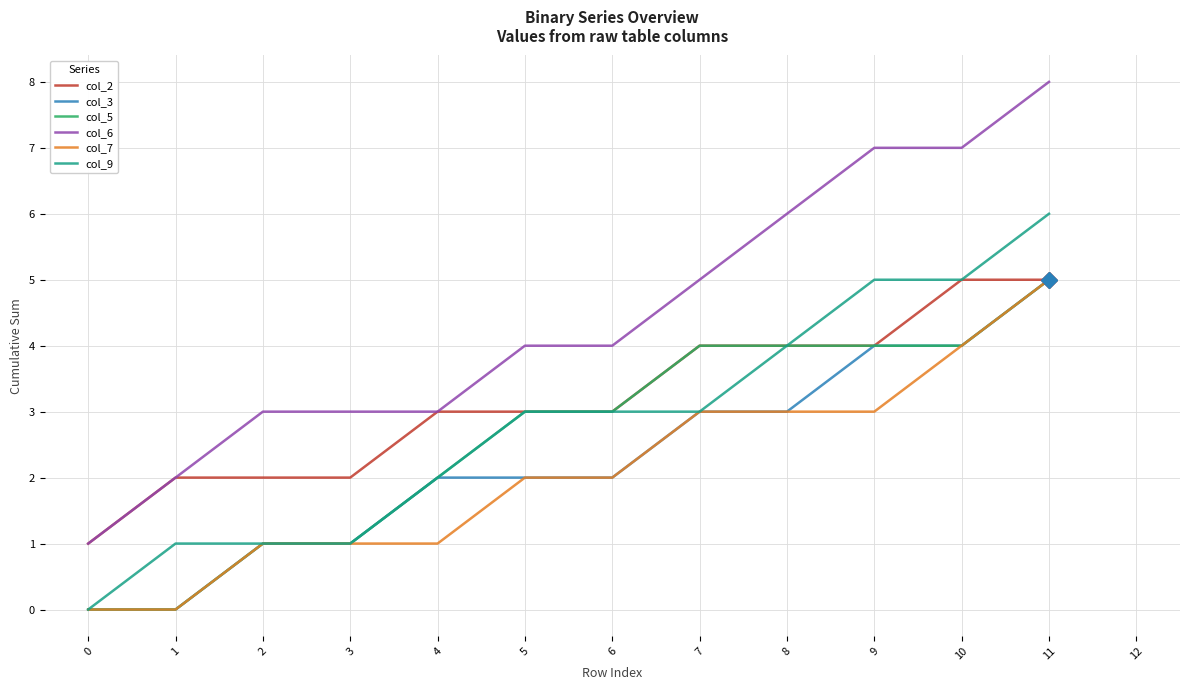

The col_5 series shows 2 at 4. True or false?

True